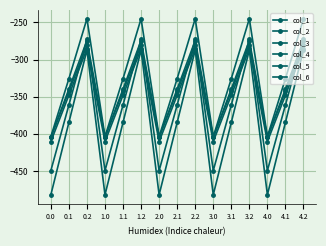

At which label does col_4 first exceed -342?

0.2